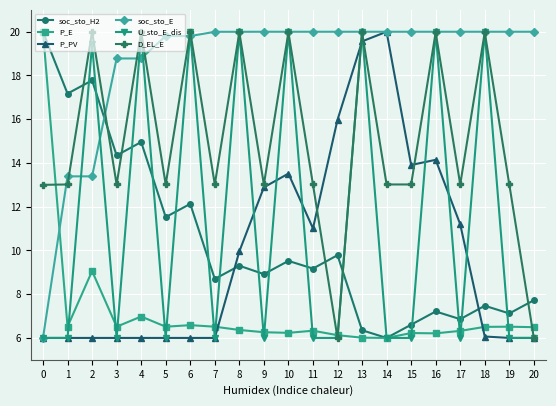

What is the minimum value for soc_sto_E?

6.0